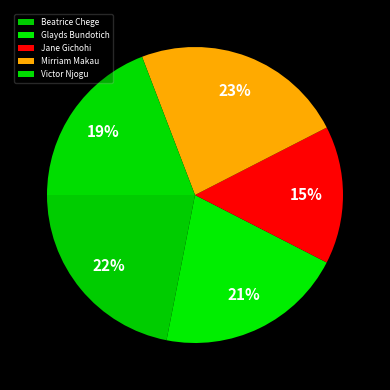

Does any single category account for the majority?

No